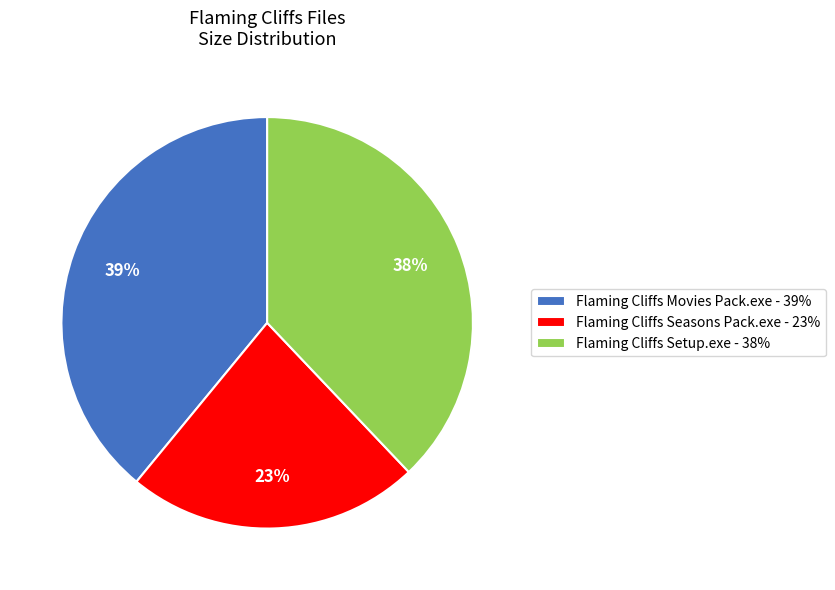

True or false: Flaming Cliffs Seasons Pack.exe accounts for 23% of the total.

True